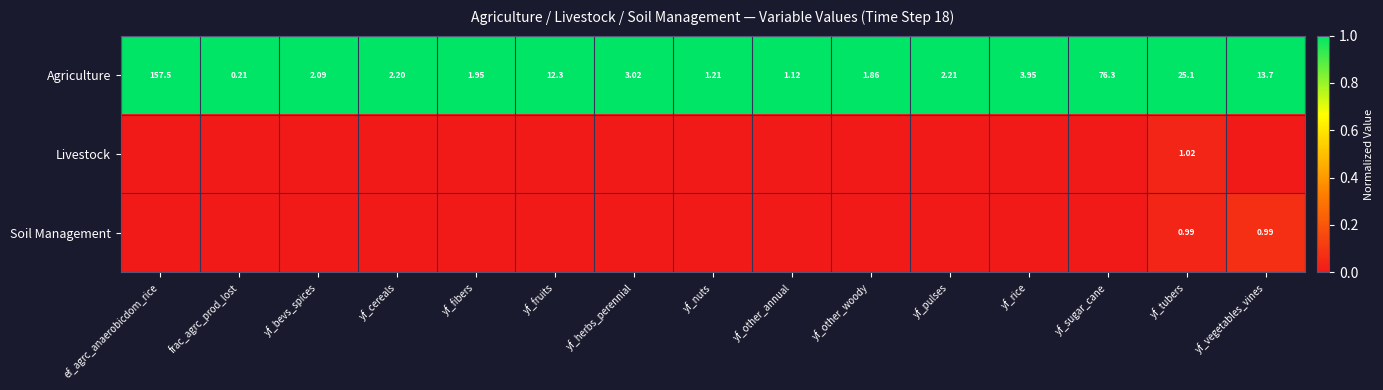

At yf_tubers, list the series in order from smallest to largest.

Soil Management, Livestock, Agriculture